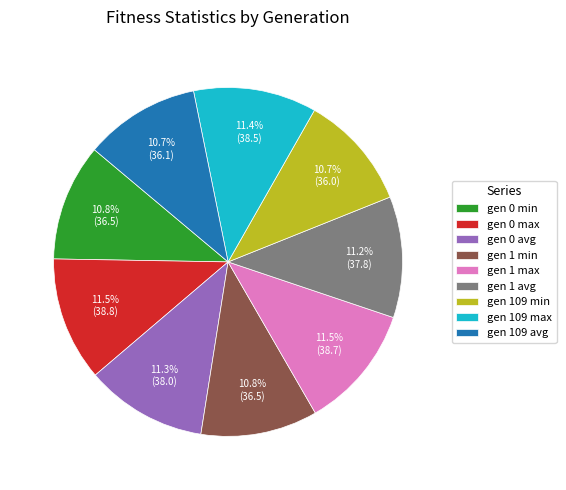

Count the number of slices in the pie.

9